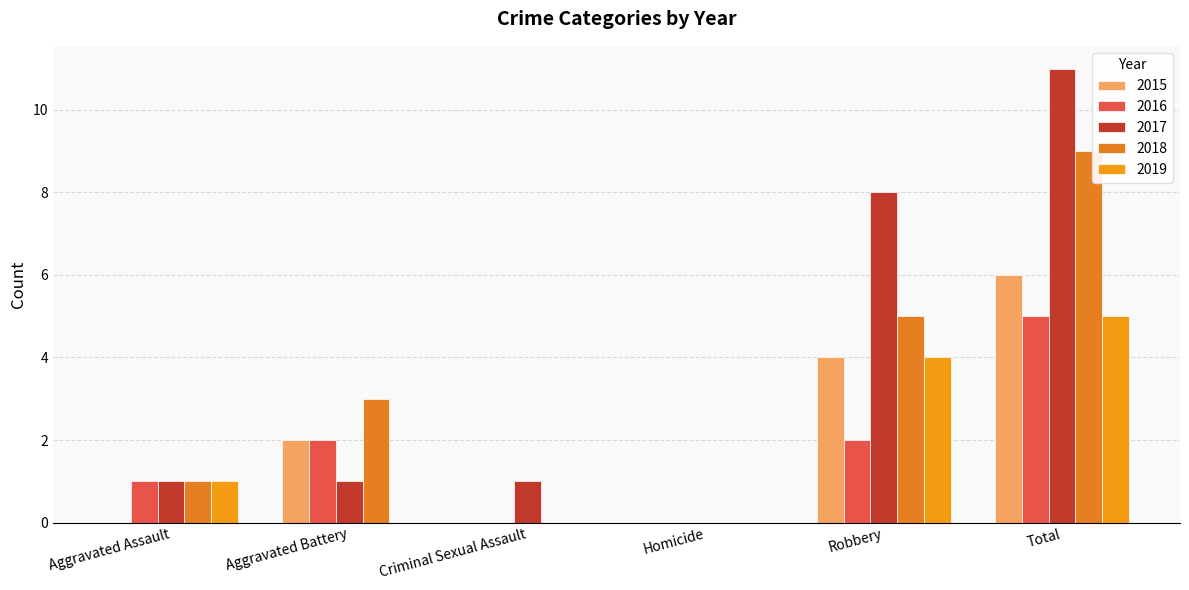

At which category is the sum across all series the highest?

Total